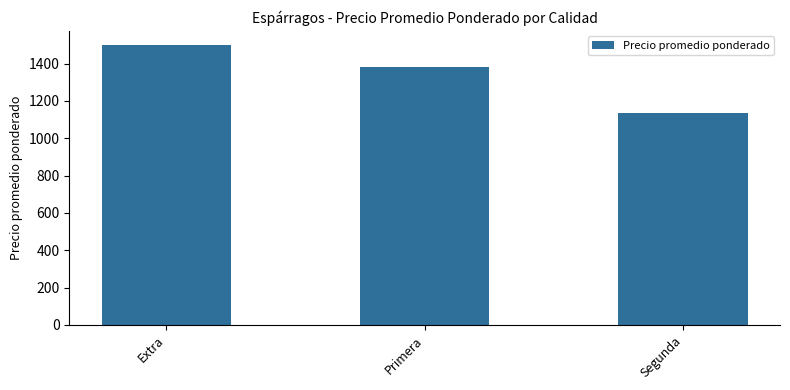

Approximately how many times larger is the value at Extra compared to Primera?

1.1